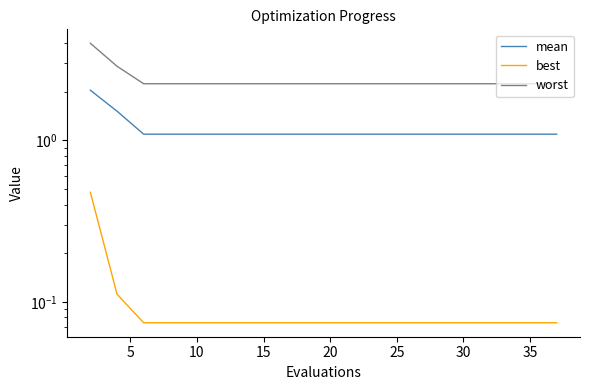

List the series in order of their peak value, lowest first.

best, mean, worst